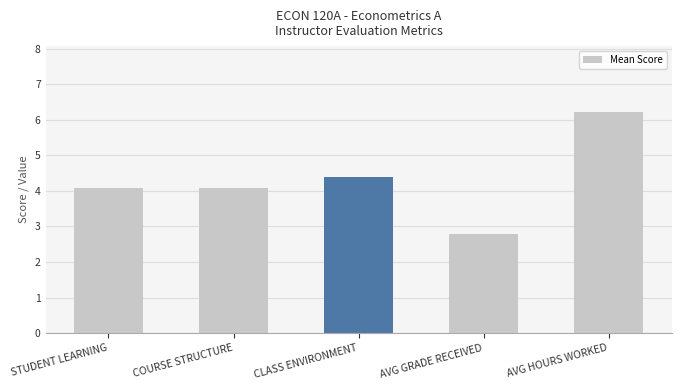

True or false: the data shows 4.1 at COURSE STRUCTURE.

True